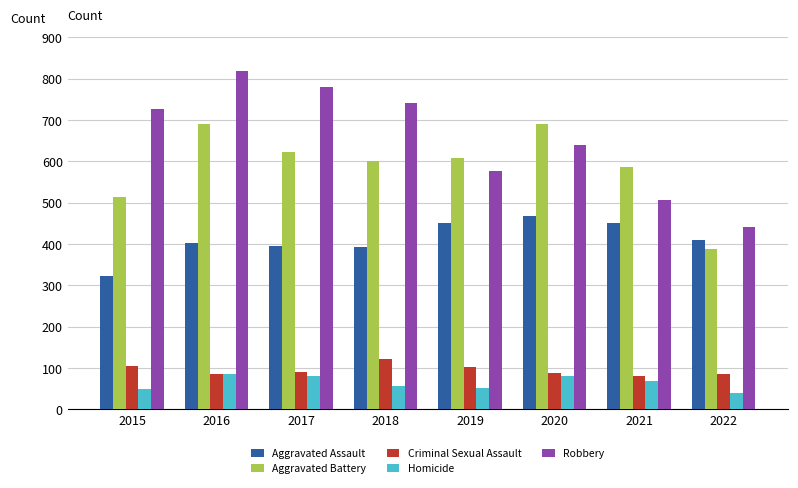

At which category does the chart reach its minimum across all series?

2022